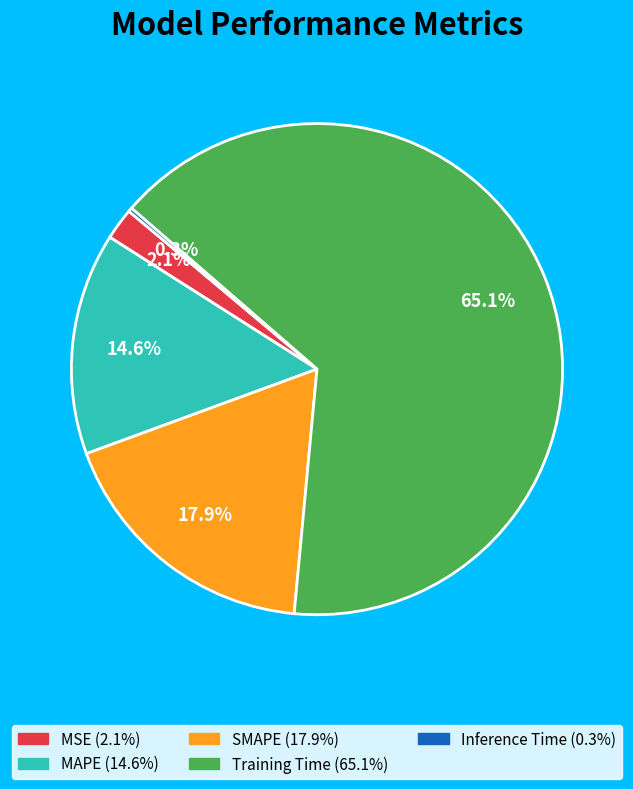

To the nearest percent, what is the average slice percentage?

20%